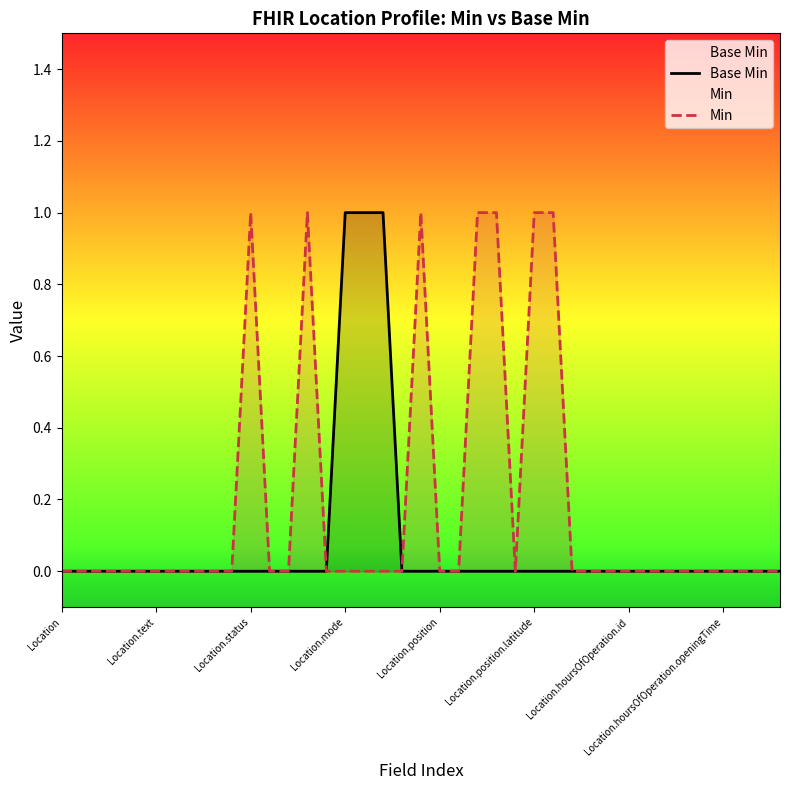

Where is the first local minimum for Min?

24